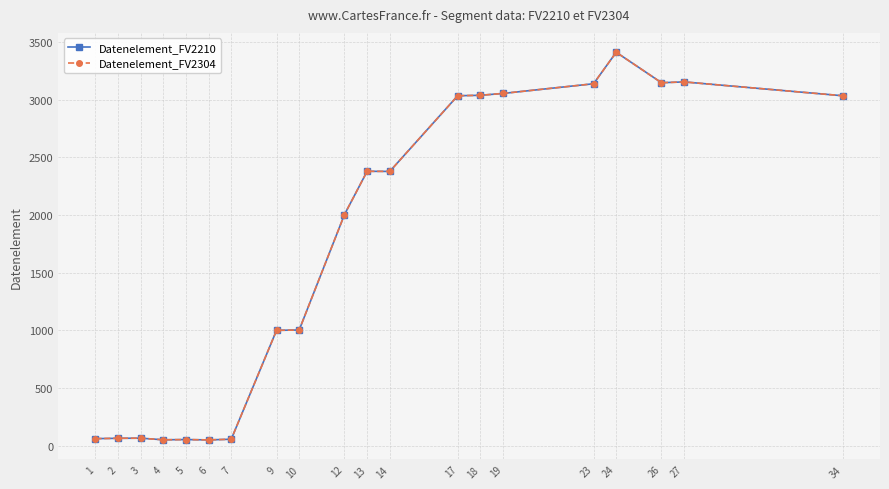

What is the minimum value shown in the chart?

51